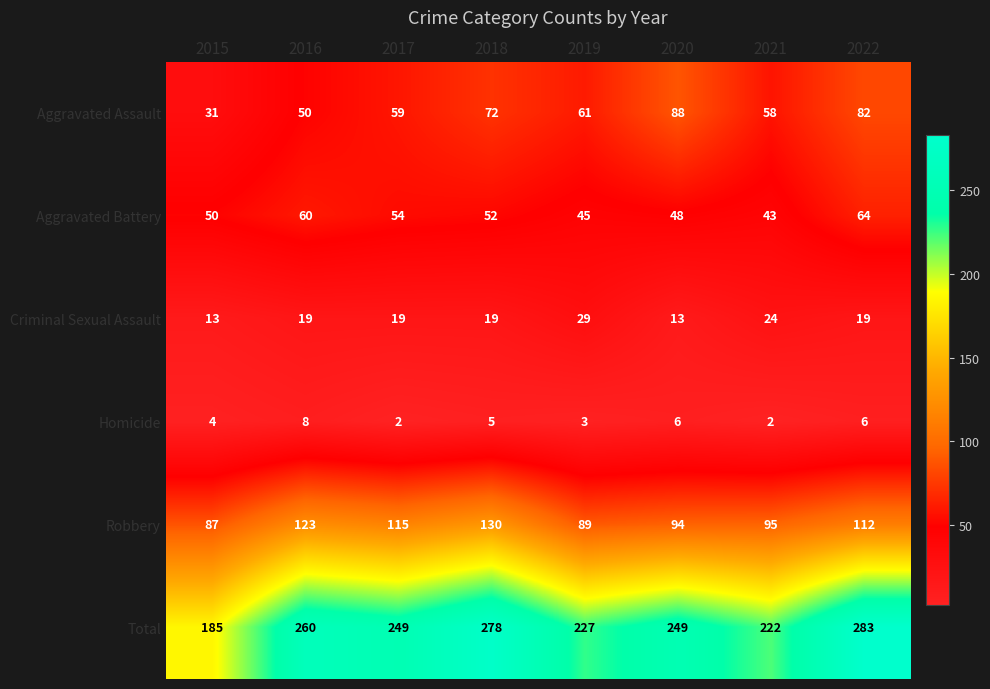

What is the sum of the Homicide values at 2016 and 2021?

10